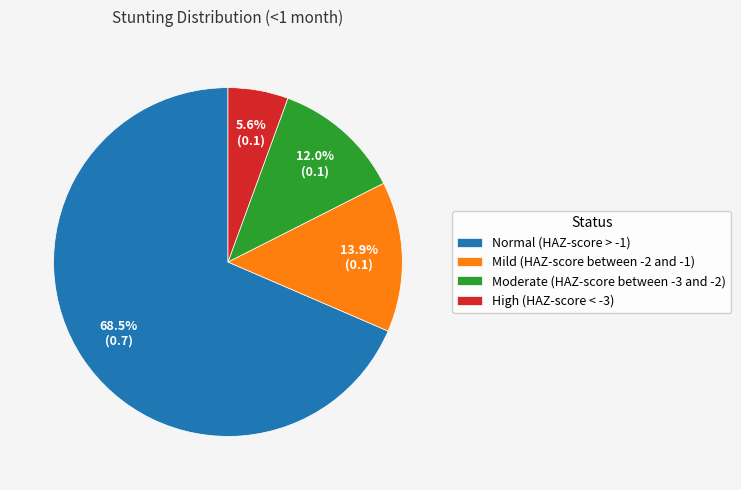

The High (HAZ-score < -3) slice represents 1% of the pie. True or false?

False